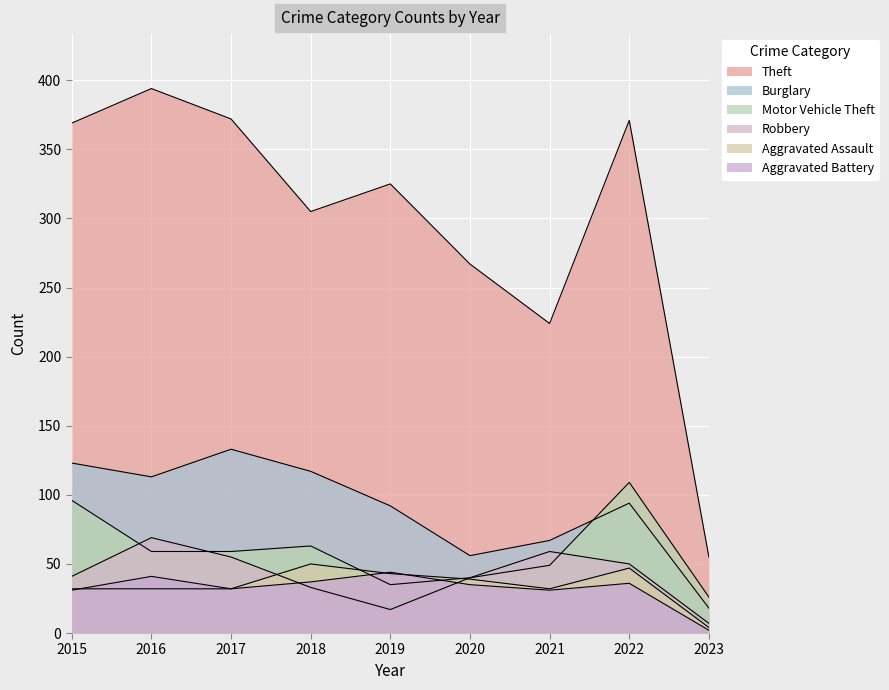

What is the sum of the Aggravated Assault values at 2020 and 2018?

89